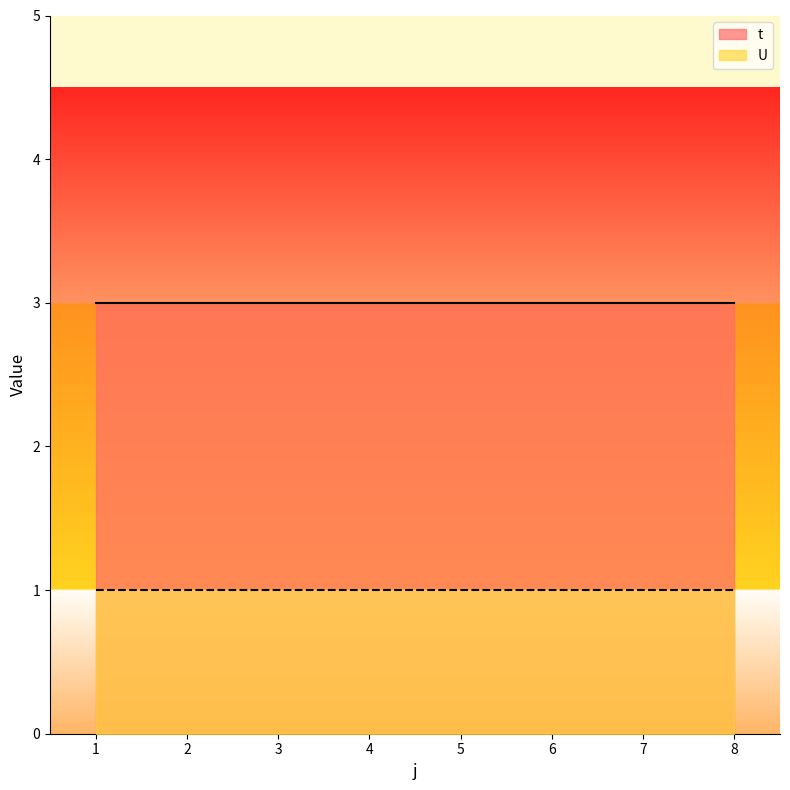

Rank the series by their maximum value, from highest to lowest.

t, U